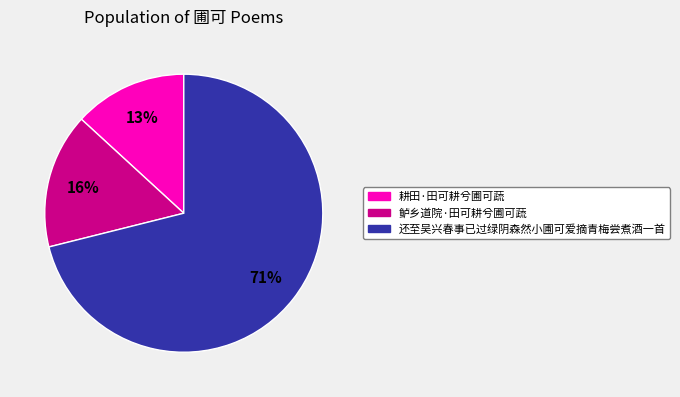

Does 鲈乡道院·田可耕兮圃可蔬 represent more than half of the total?

No